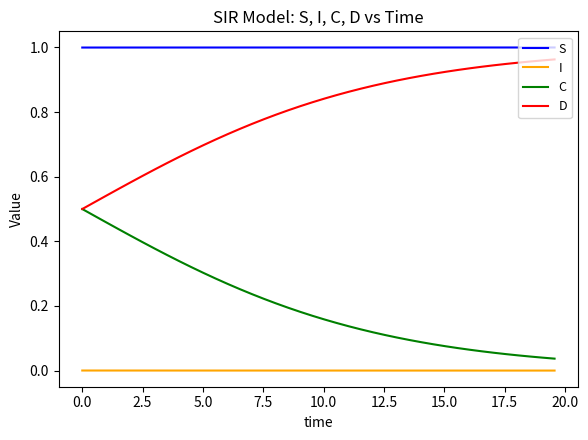

True or false: S and C cross at least once.

False